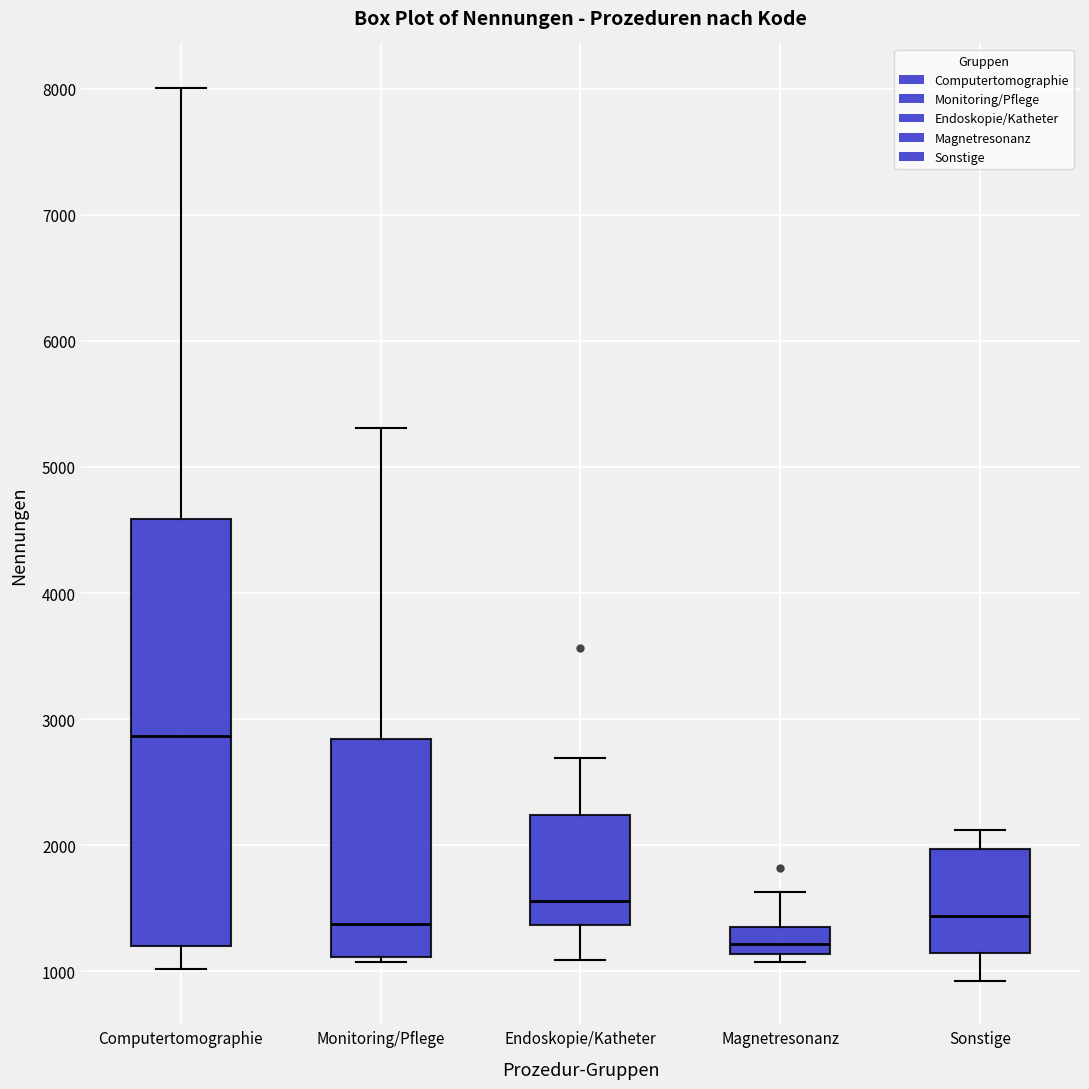

Reading left to right, read every box against the y-axis: the position of its median line, the range the box covers, and the ends of its whiskers. The values are not printed on the chart, so give them approximately, as read against the axis.

Computertomographie: median 2900, box 1200 to 4600, whiskers 1000 to 8000
Monitoring/Pflege: median 1400, box 1100 to 2800, whiskers 1100 (just below the box's lower edge) to 5300
Endoskopie/Katheter: median 1600, box 1400 to 2200, whiskers 1100 to 2700
Magnetresonanz: median 1200, box 1100 to 1300, whiskers 1100 (just below the box's lower edge) to 1600
Sonstige: median 1400, box 1100 to 2000, whiskers 900 to 2100